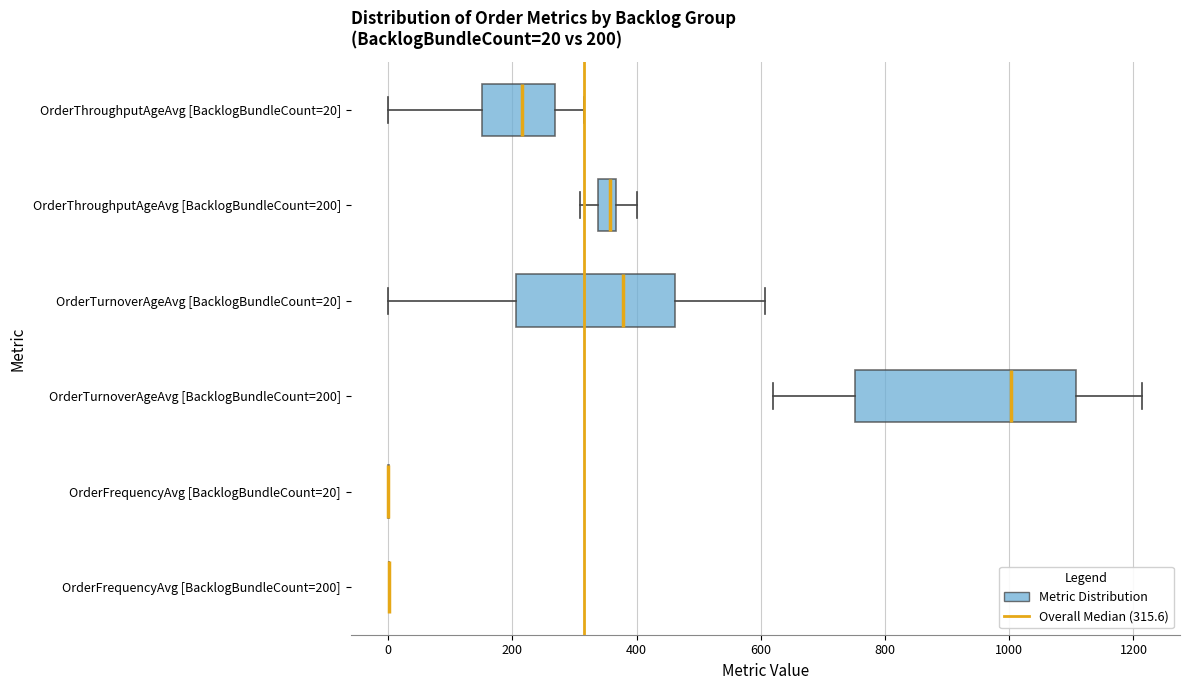

Which box is the widest, from its left edge to its right edge?

OrderTurnoverAgeAvg [BacklogBundleCount=200]